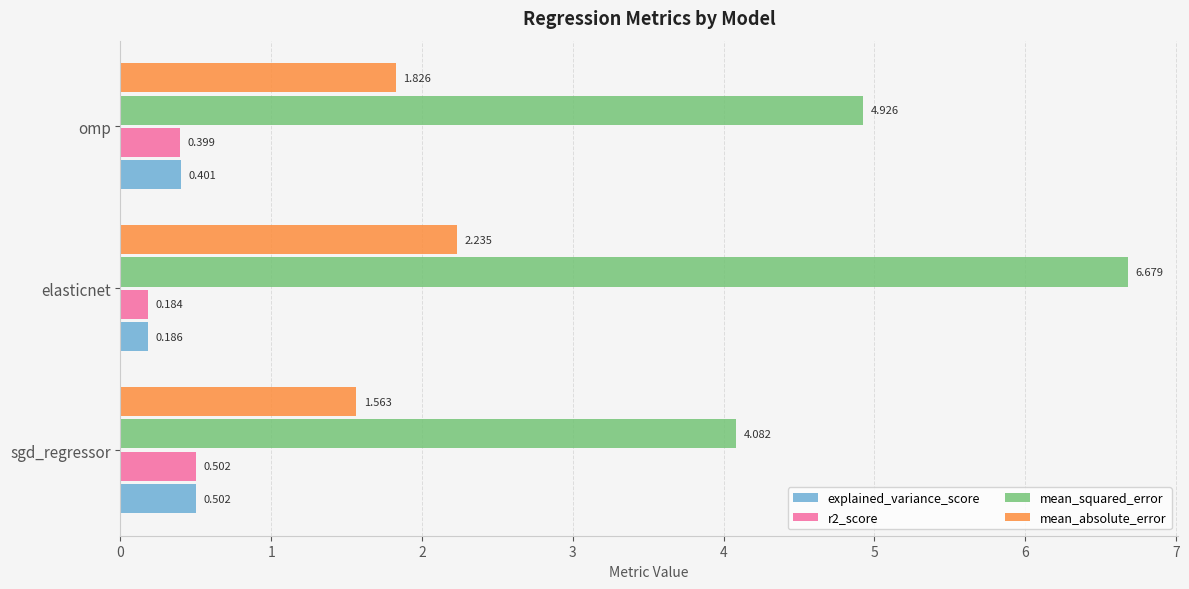

Where is explained_variance_score nearest to the value 0?

elasticnet